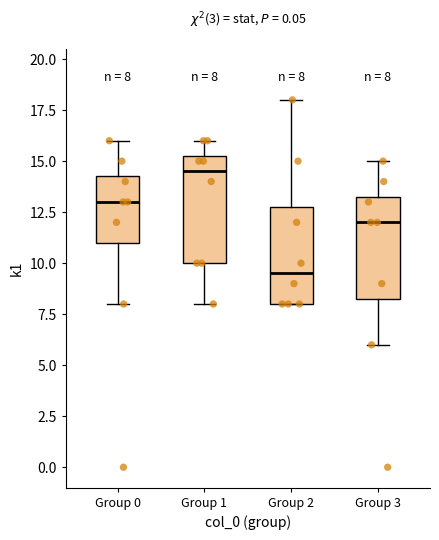

Which box has the highest median line?

Group 1